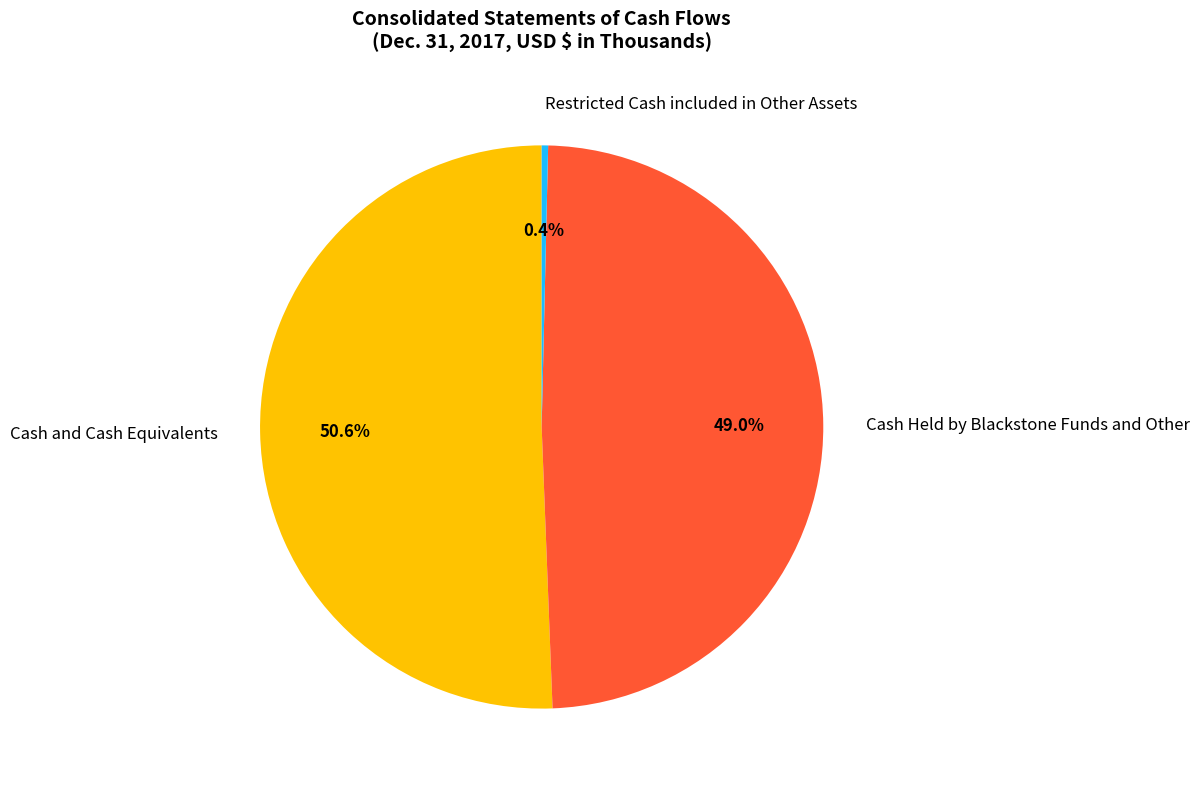

What is the majority slice?

Cash and Cash Equivalents